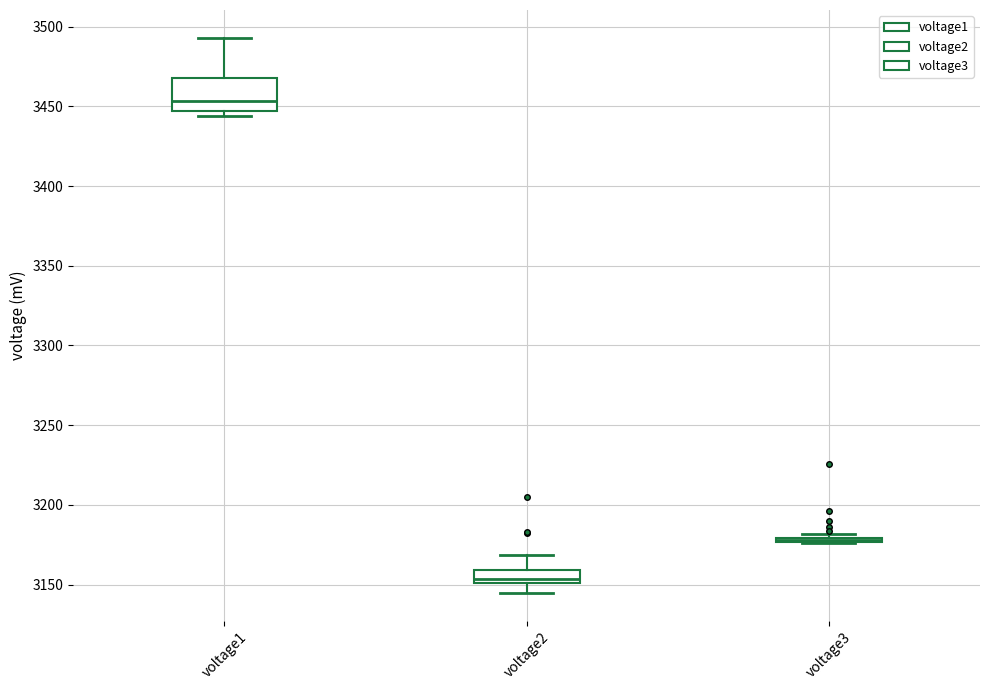

Comparing the boxes themselves (not the whiskers), which one is the tallest?

voltage1